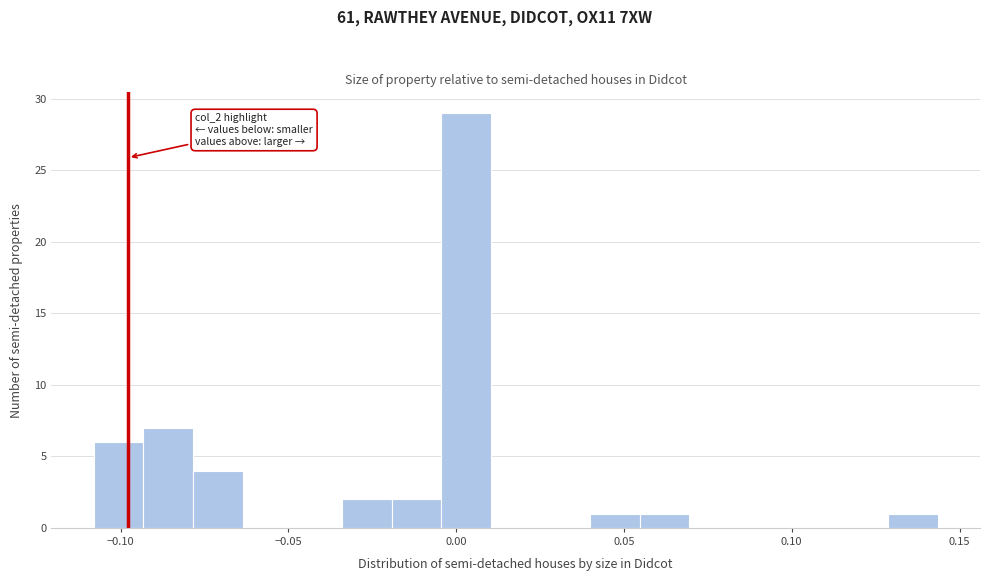

Read against the x-axis, roughly where is the centre of the tallest bar?

0.005